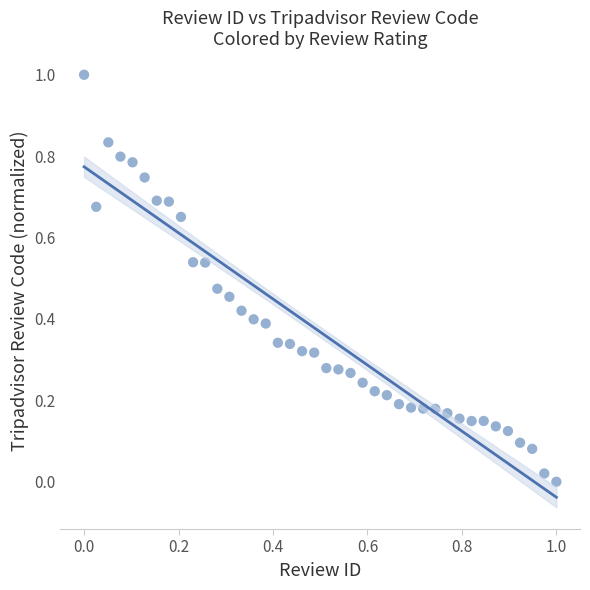

What is the range of X values (max minus min)?

1.0